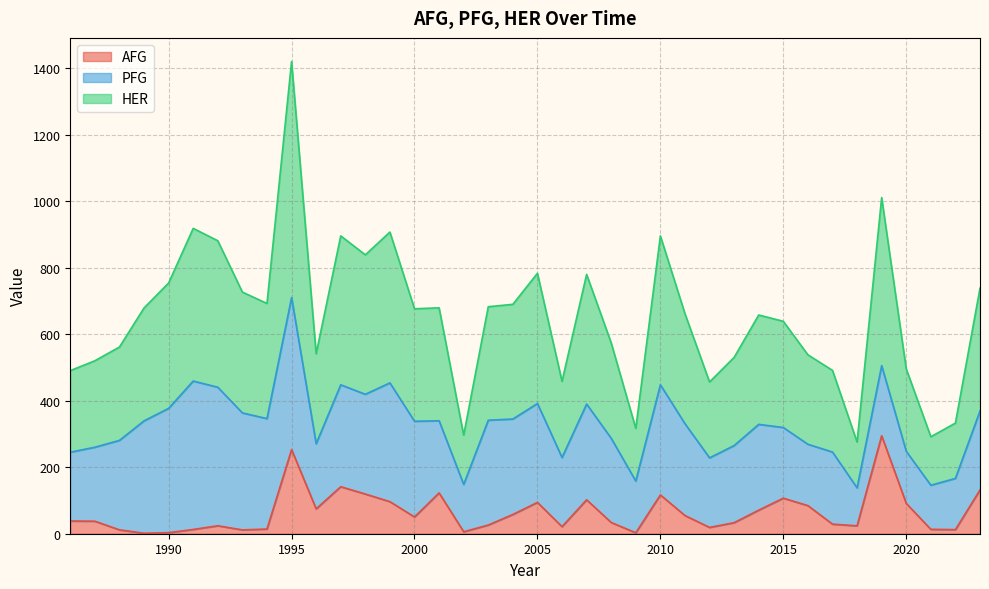

At which label does HER first exceed 676?

1989